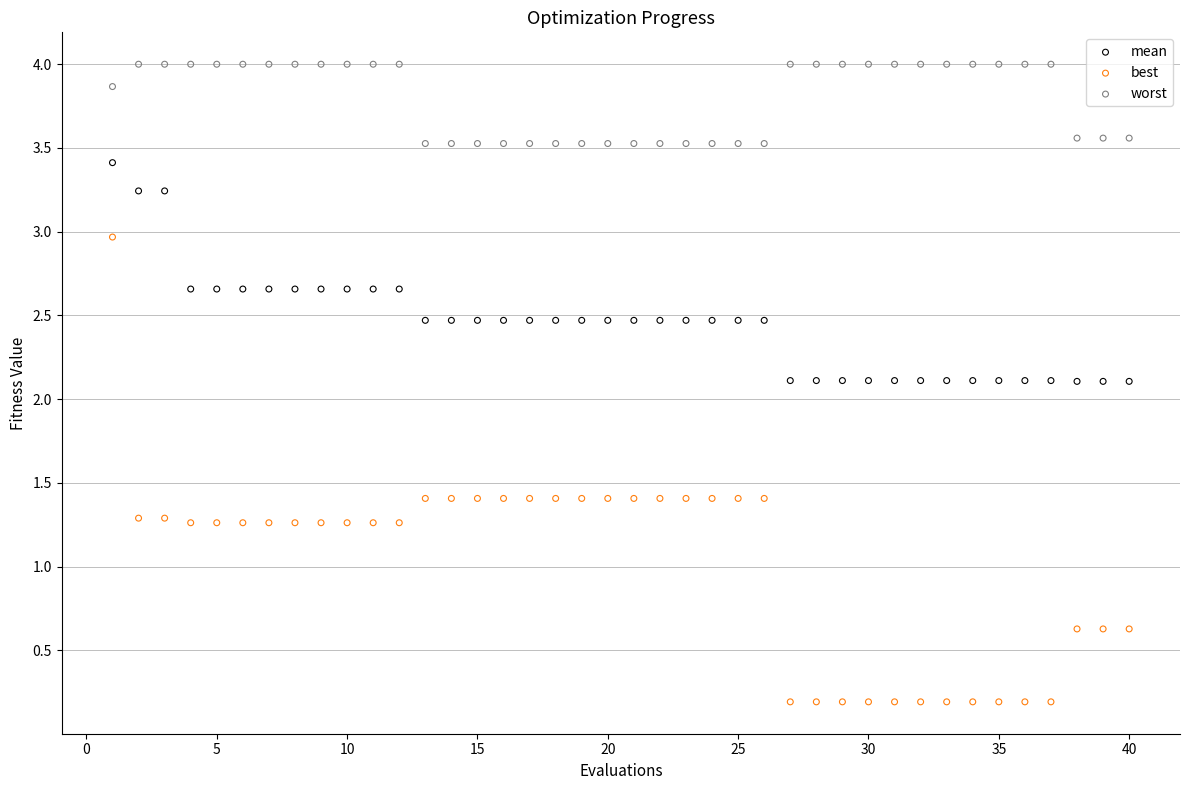

Across all data points, what is the range of X values (max minus min)?

39.0